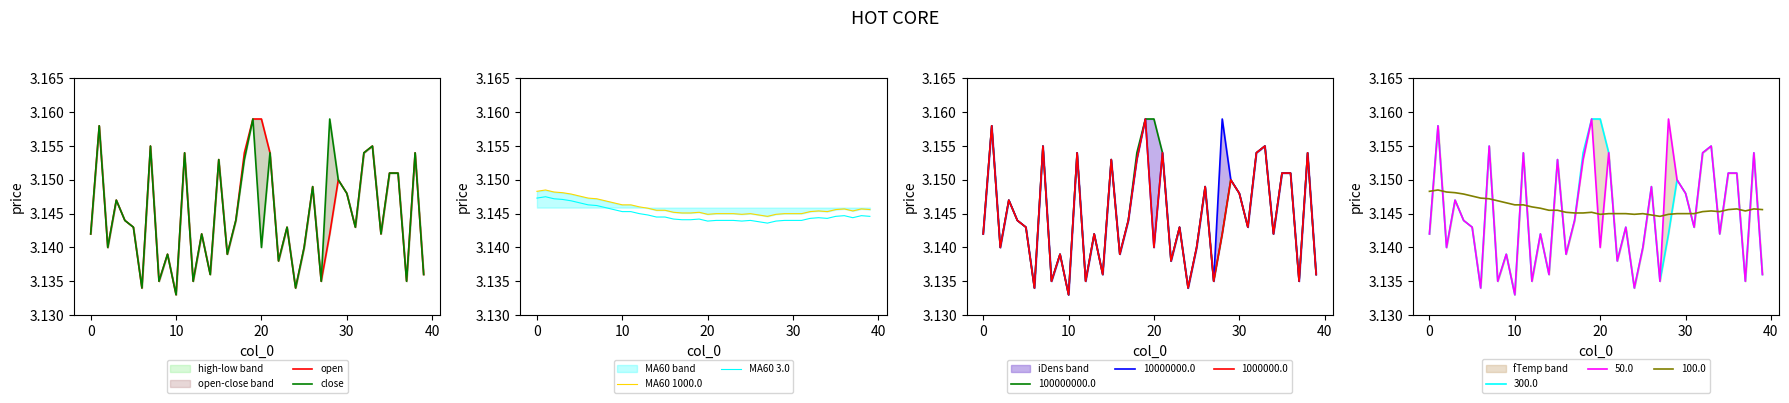

Which series ends up on top after the final intersection of MA60 1000.0 and open?

MA60 1000.0